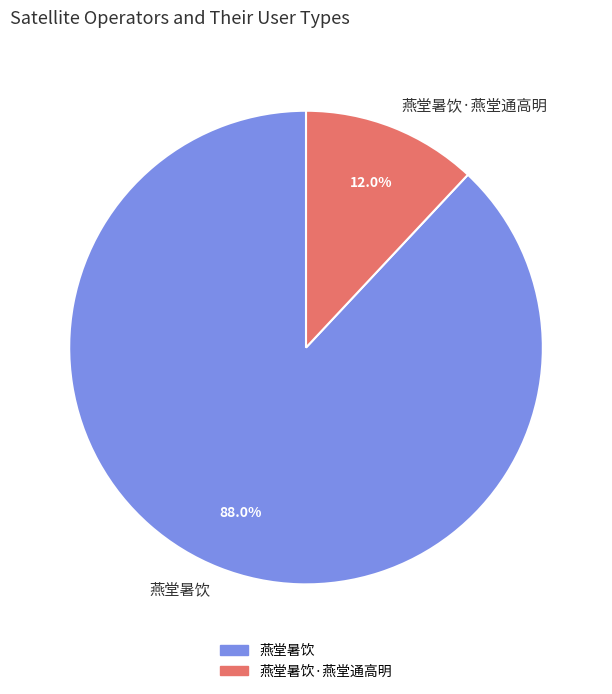

To the nearest percent, what is the difference between the 燕堂暑饮 and 燕堂暑饮·燕堂通高明 slice percentages?

76%